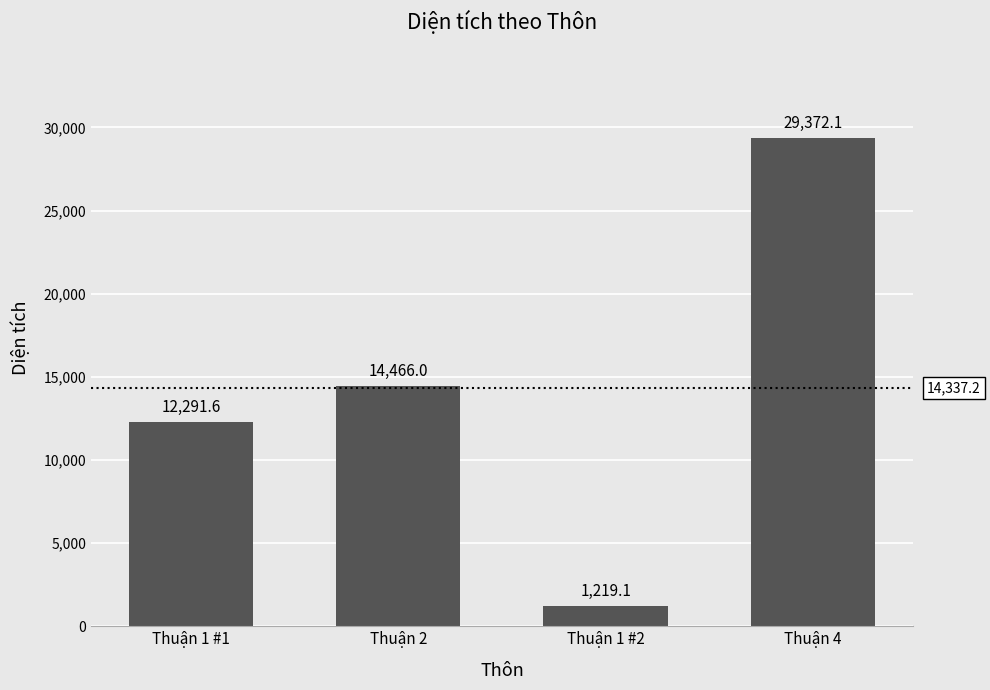

The value at Thuận 4 is 29372.1. True or false?

True